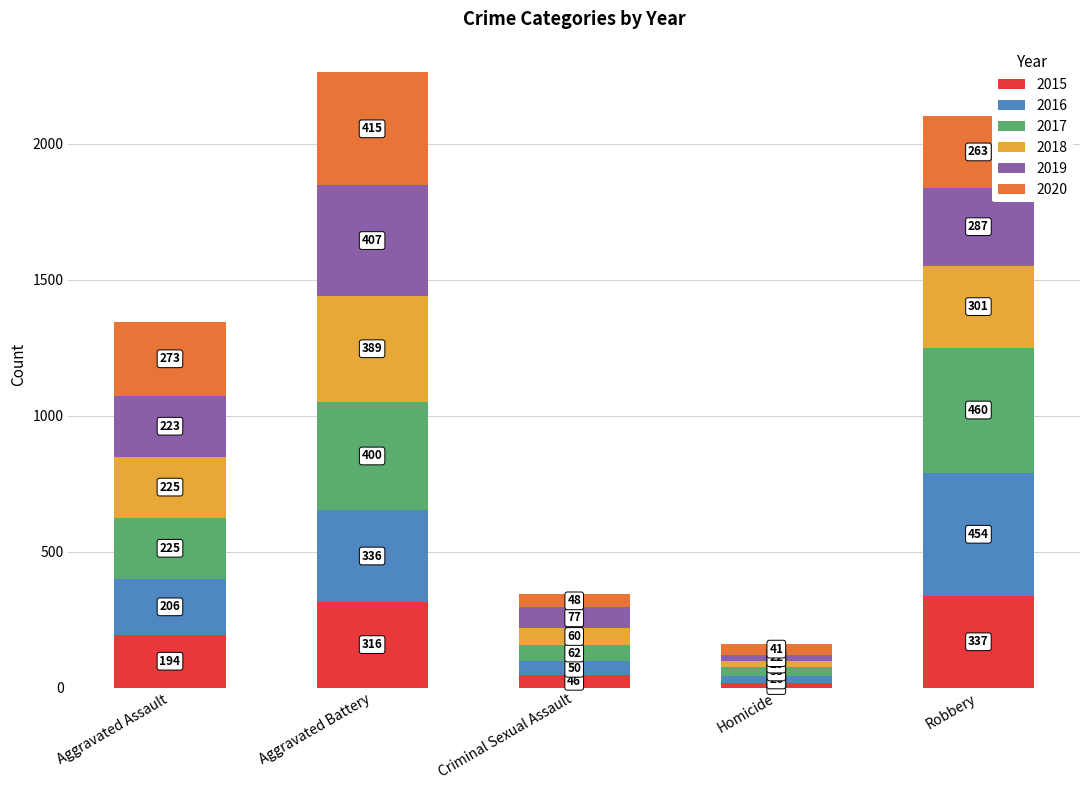

What is the total value across all series at Homicide?

162